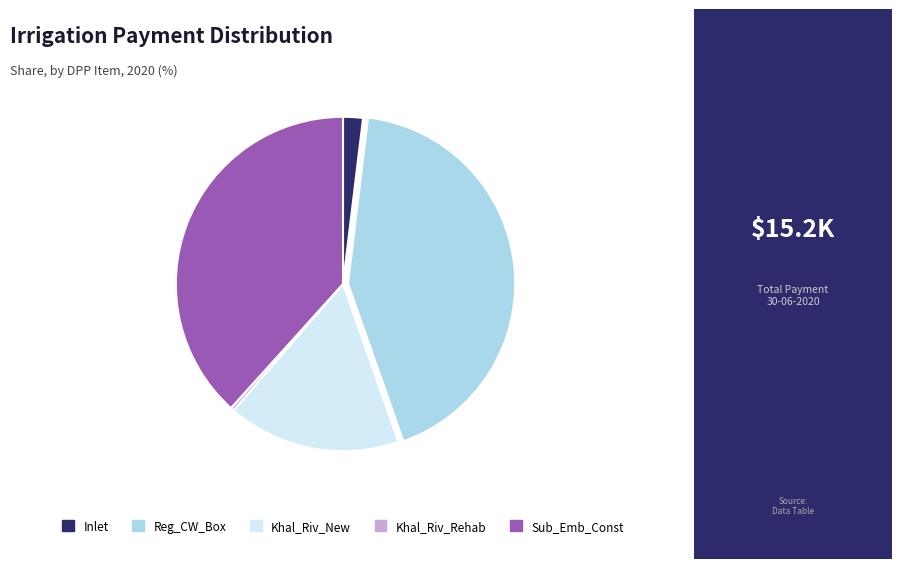

Is the sum of Reg_CW_Box and Khal_Riv_Rehab greater than half?

No